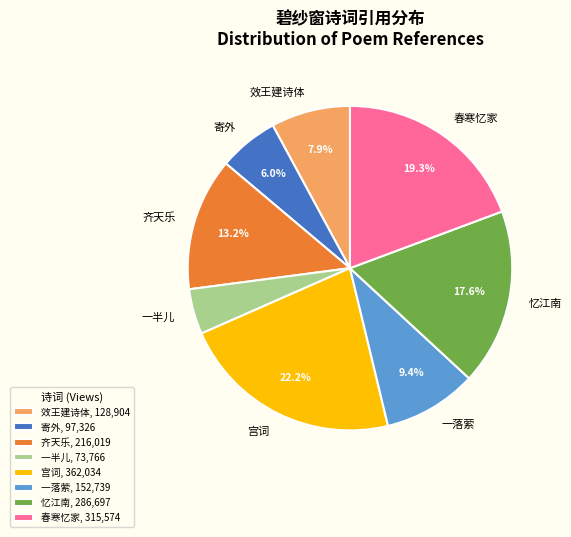

To the nearest percent, what is the average slice percentage?

12%